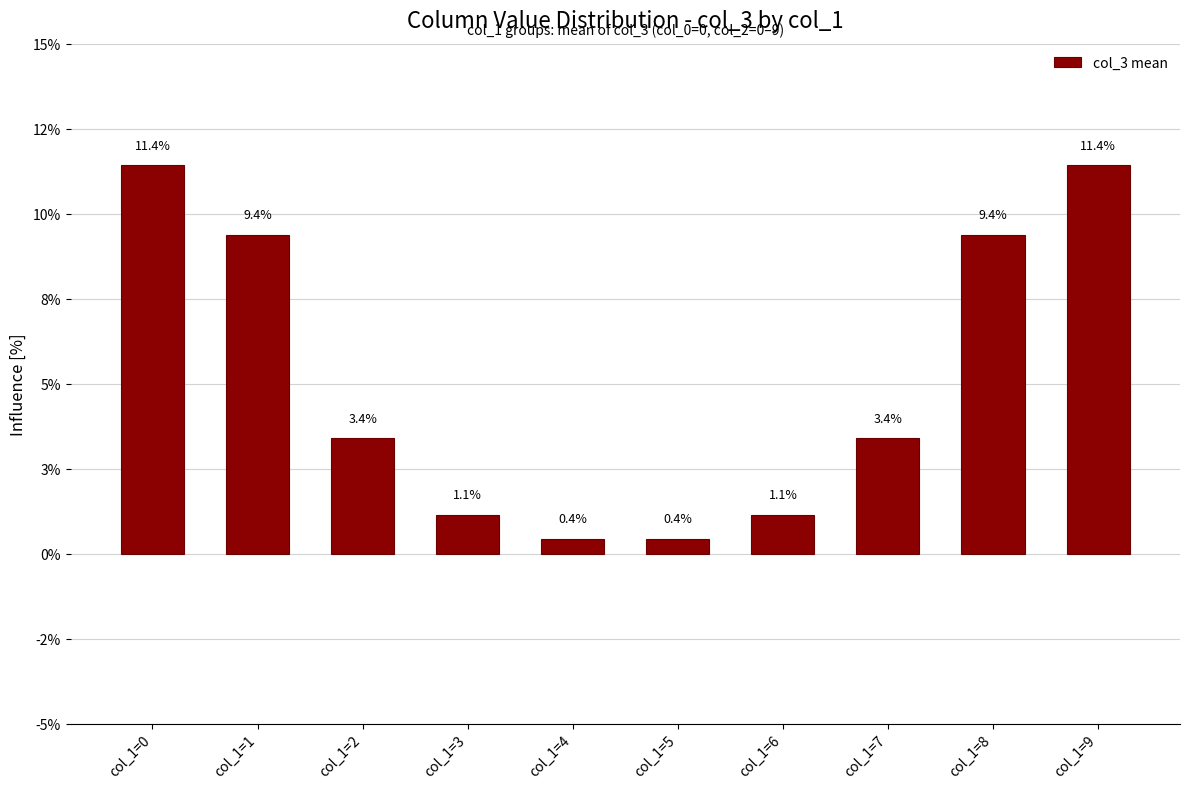

Are the bars horizontal?

No